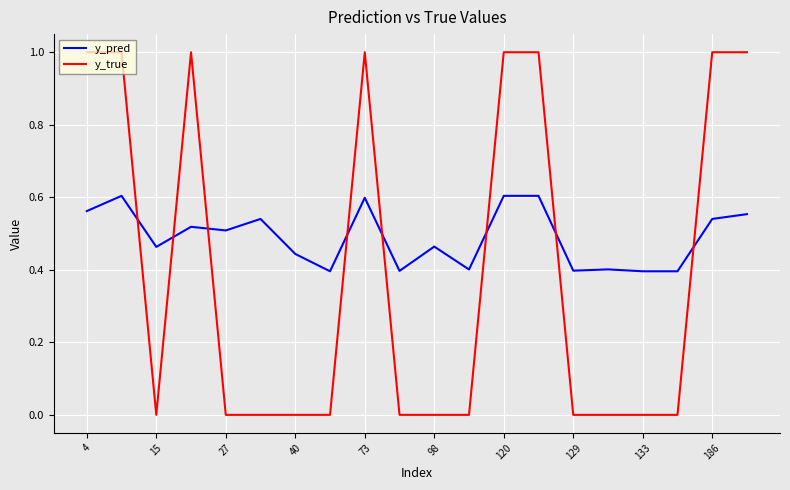

After their last crossing, which series has the higher values: y_true or y_pred?

y_true